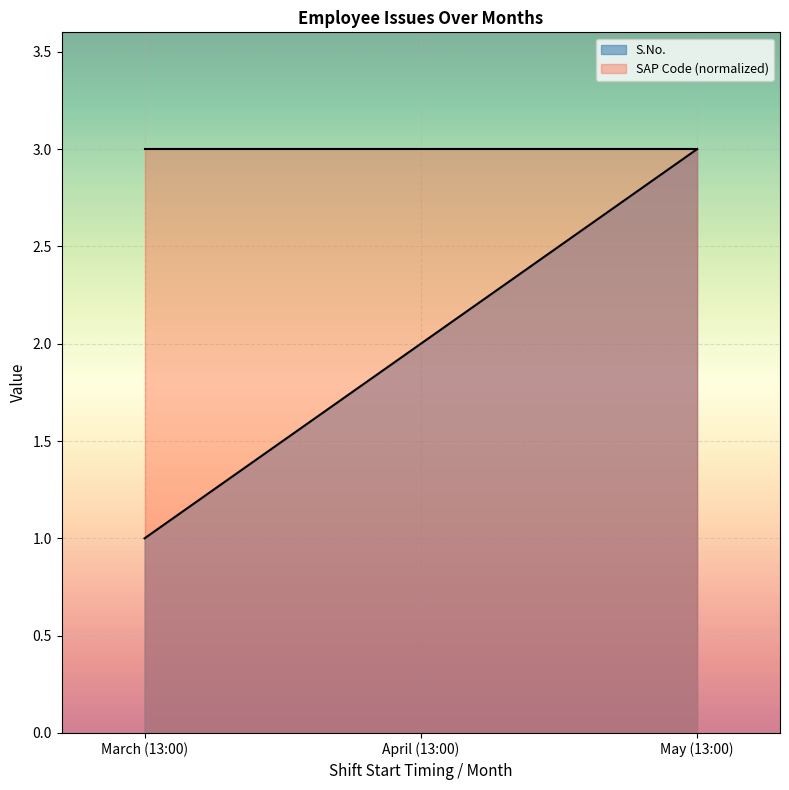

Where does the data first go above 2?

May (13:00)